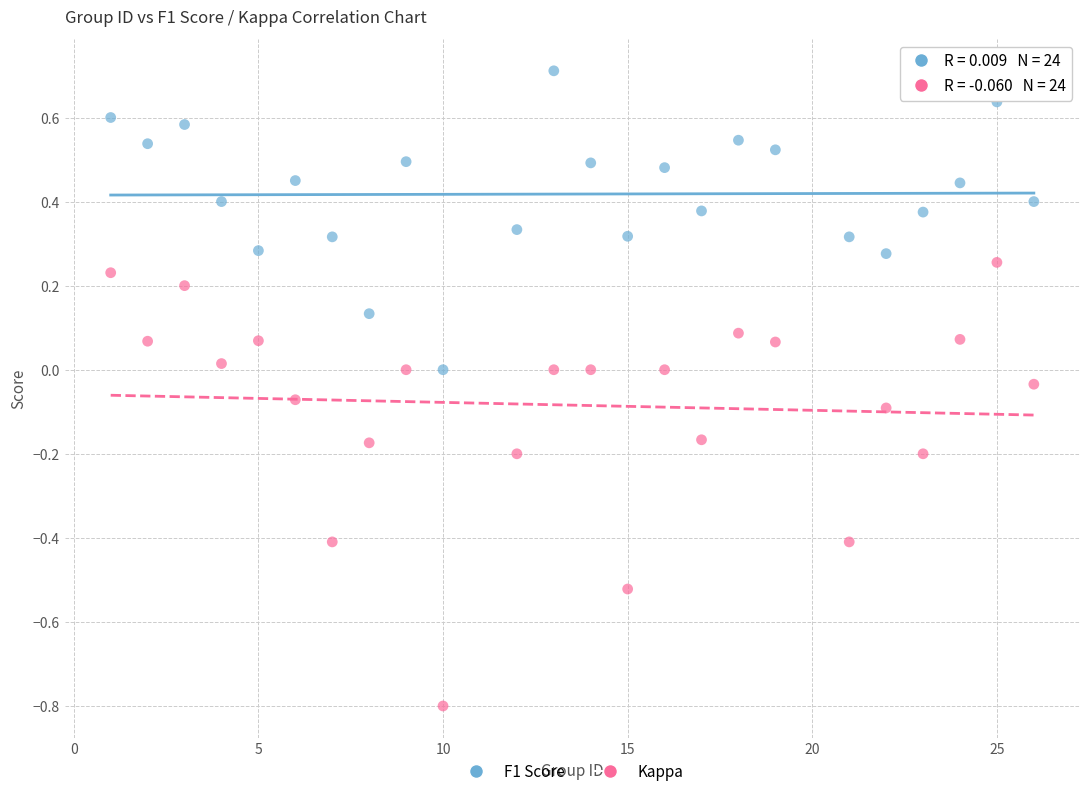

Across all data points, what is the range of X values (max minus min)?

25.0